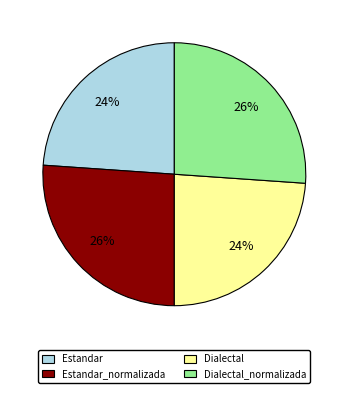

Is there a majority slice in this chart?

No